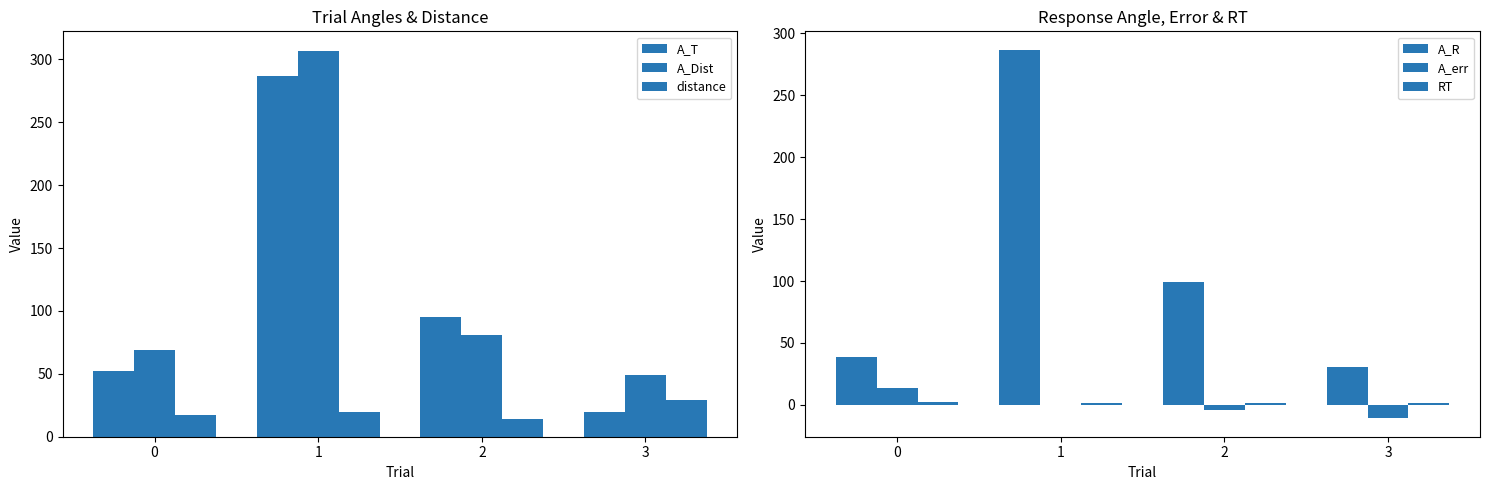

Where is A_Dist nearest to the value 178?

2